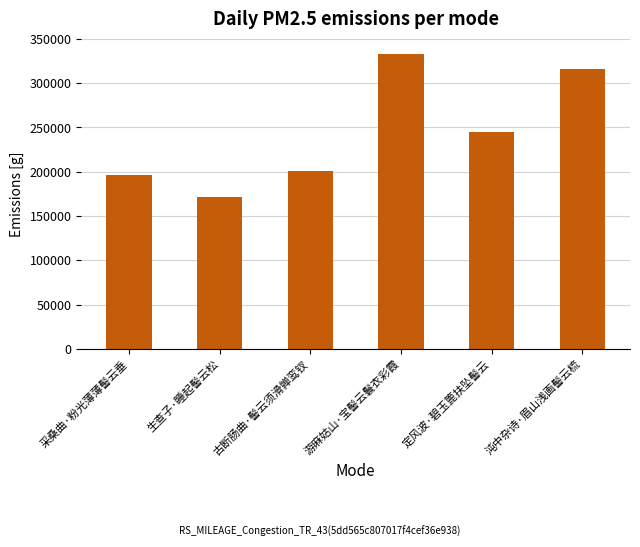

What position from the left is 沌中杂诗·眉山浅画髻云梳?

6